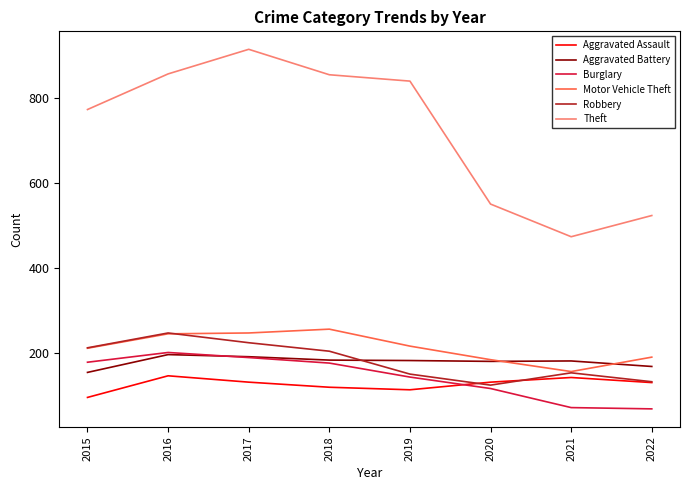

True or false: Theft and Robbery intersect in this chart.

False